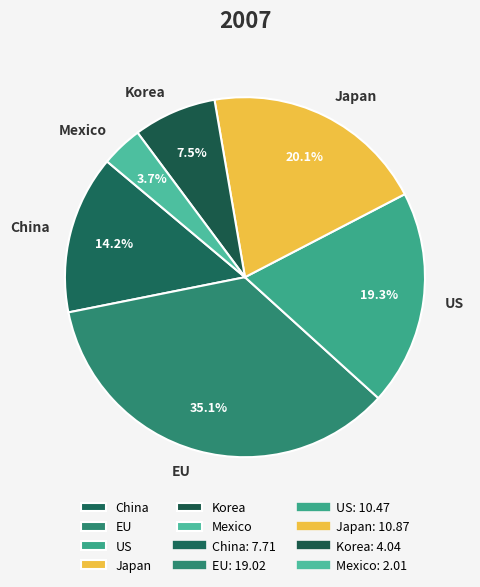

To the nearest percent, what is the combined percentage of Mexico and US?

23%